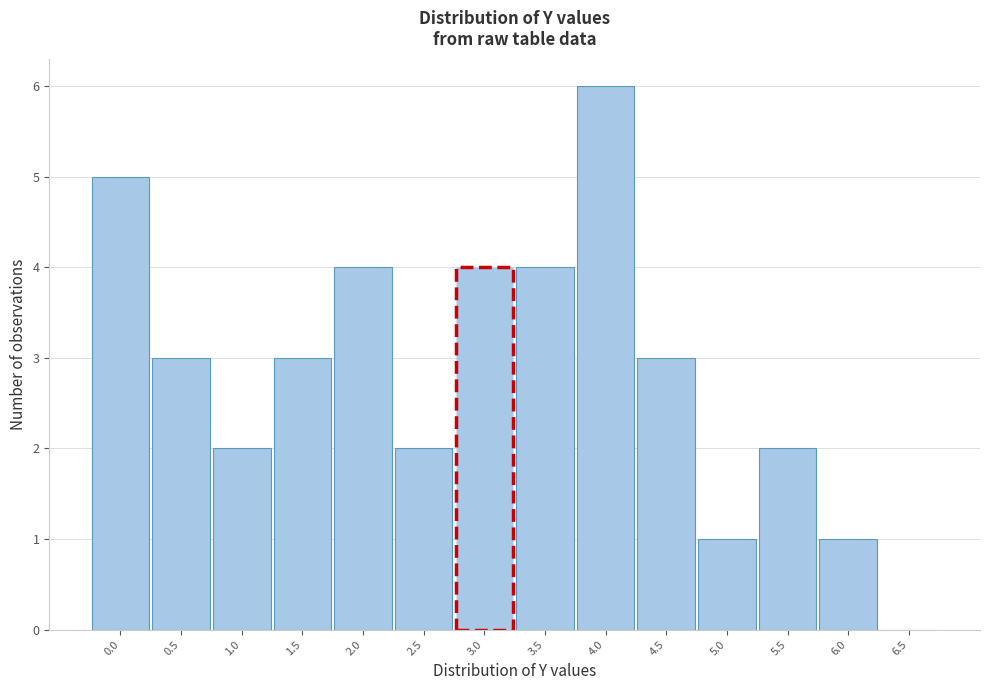

Reading right to left, extract all data points from this chart.

6.5=0	6.0=1	5.5=2	5.0=1	4.5=3	4.0=6	3.5=4	3.0=4	2.5=2	2.0=4	1.5=3	1.0=2	0.5=3	0.0=5